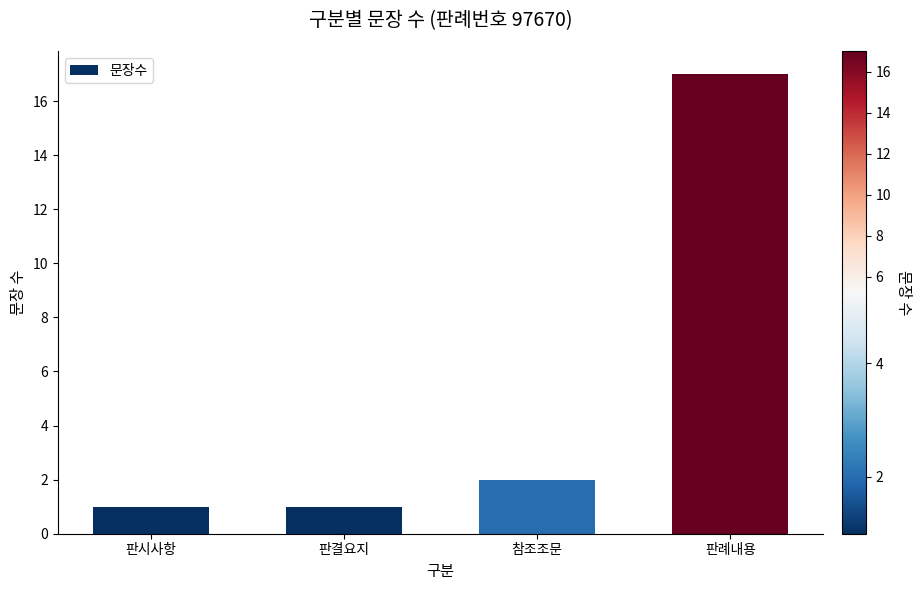

The chart shows a value of 1 at 판시사항. True or false?

True